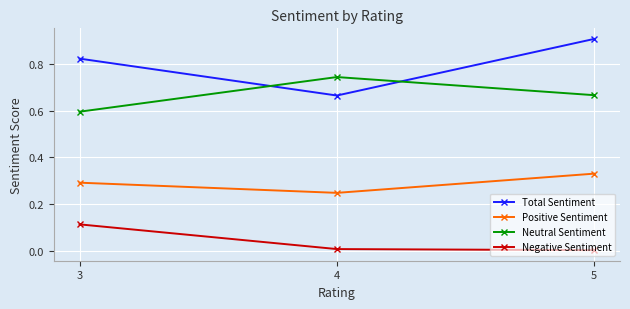

The value of Neutral Sentiment at 3 is 0.6. True or false?

True